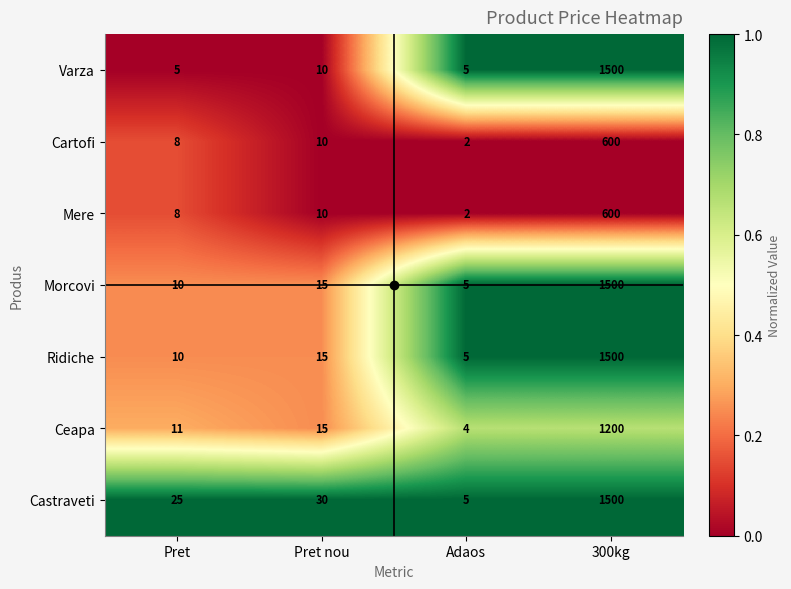

What is the difference between the highest and lowest values at Pret?

20